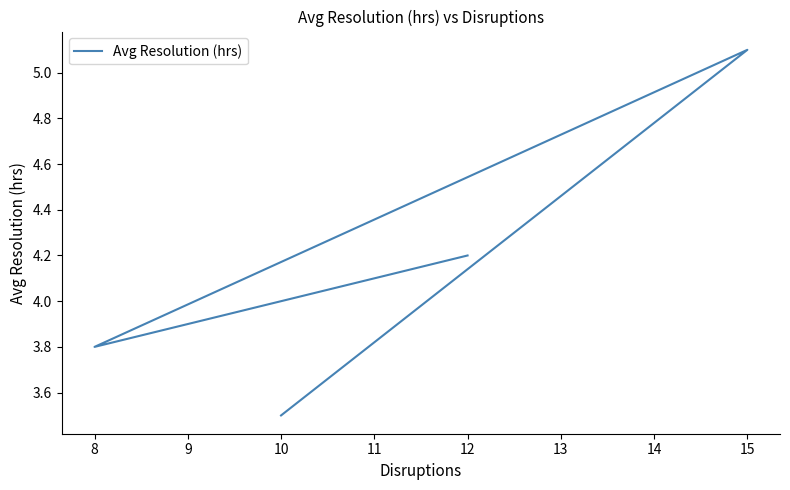

What is the ratio of the value at 9 to the value at 8?

1.3